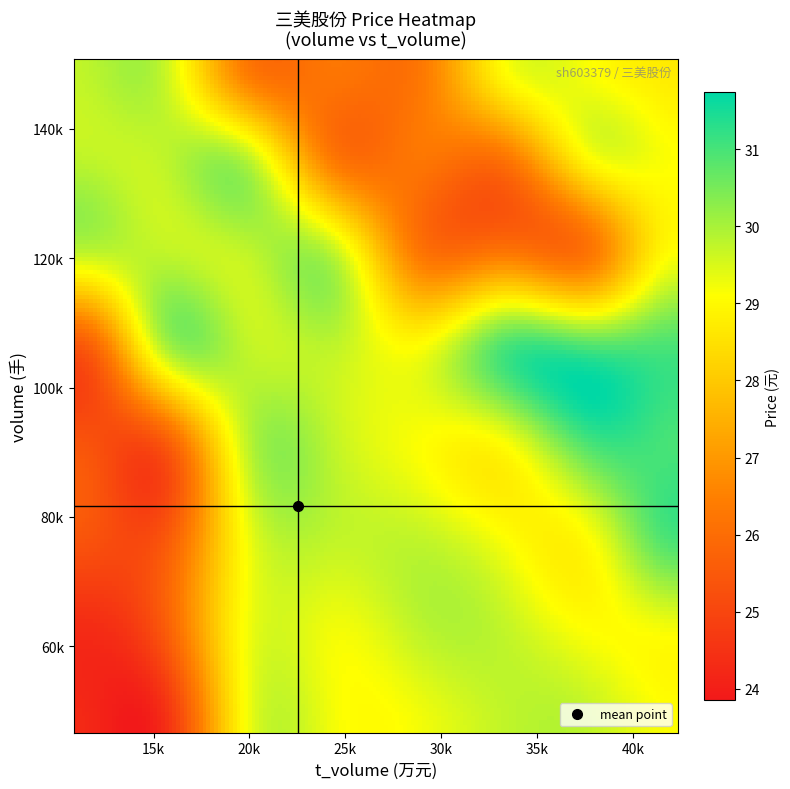

Which series has the largest range (max minus min)?

volume